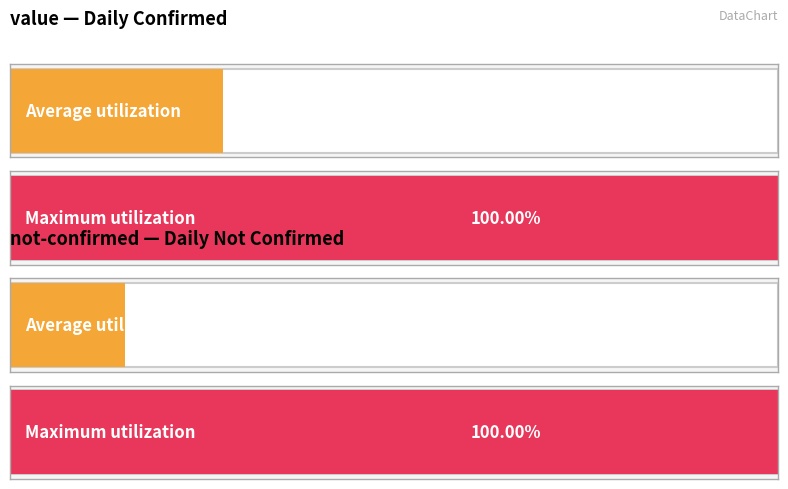

Does the chart contain stacked bars?

No